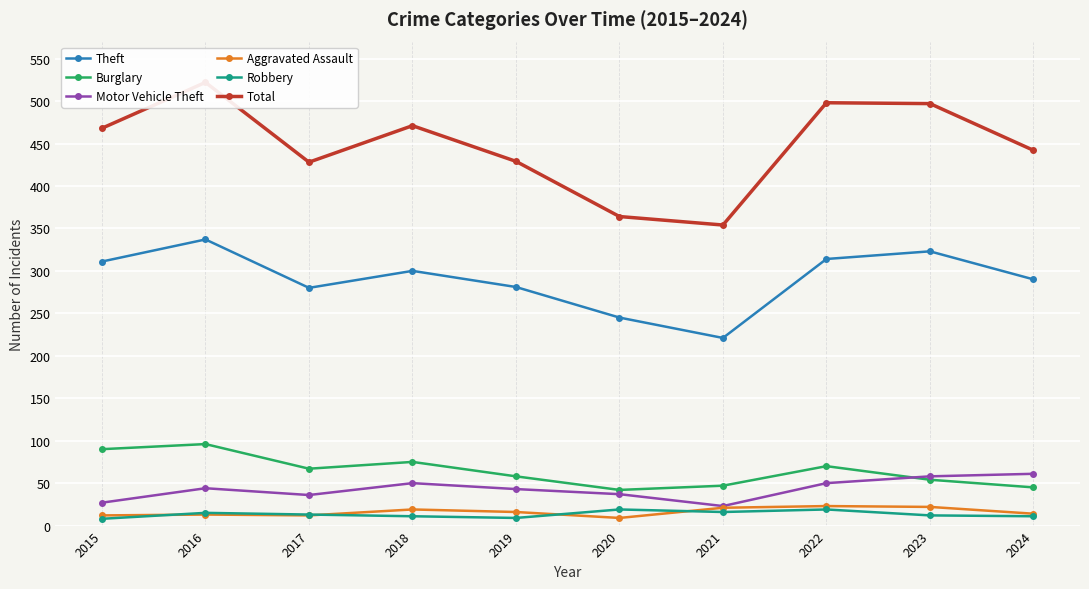

Which series has the largest total across all categories?

Total